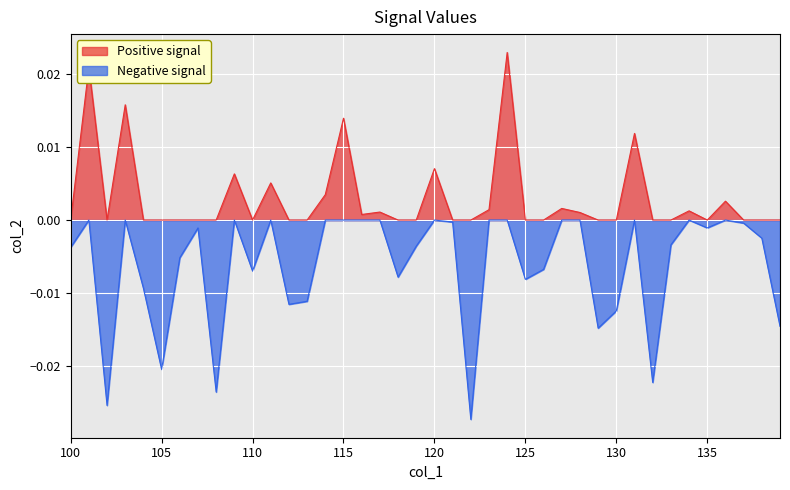

Which series has the largest total across all categories?

Positive signal